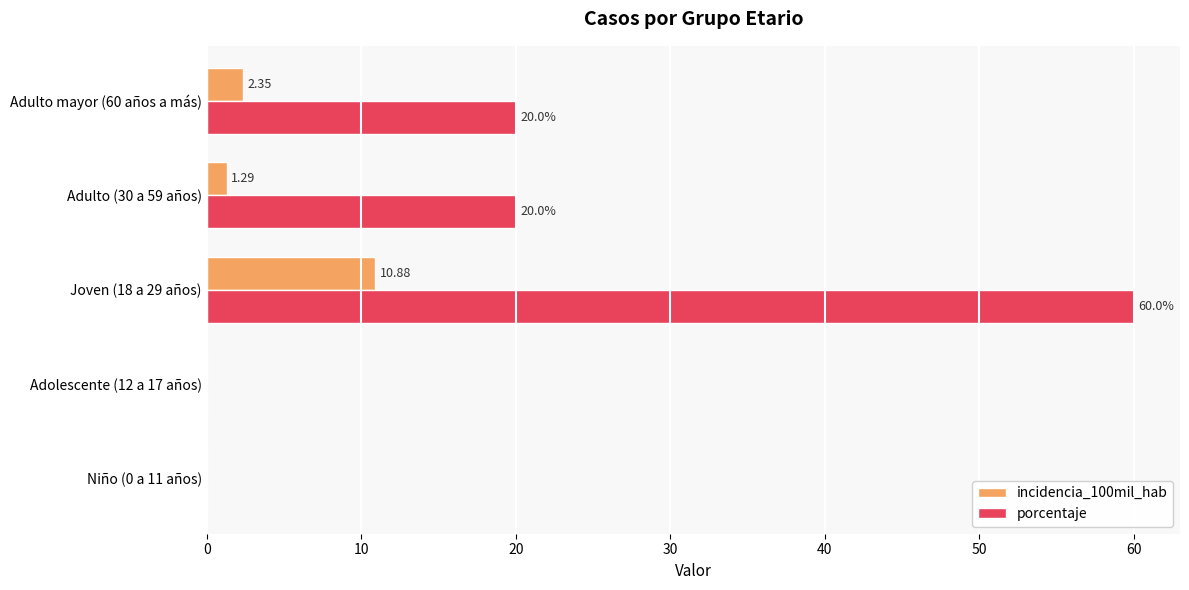

What is the sum of the porcentaje values at Adulto mayor (60 años a más) and Joven (18 a 29 años)?

80.0